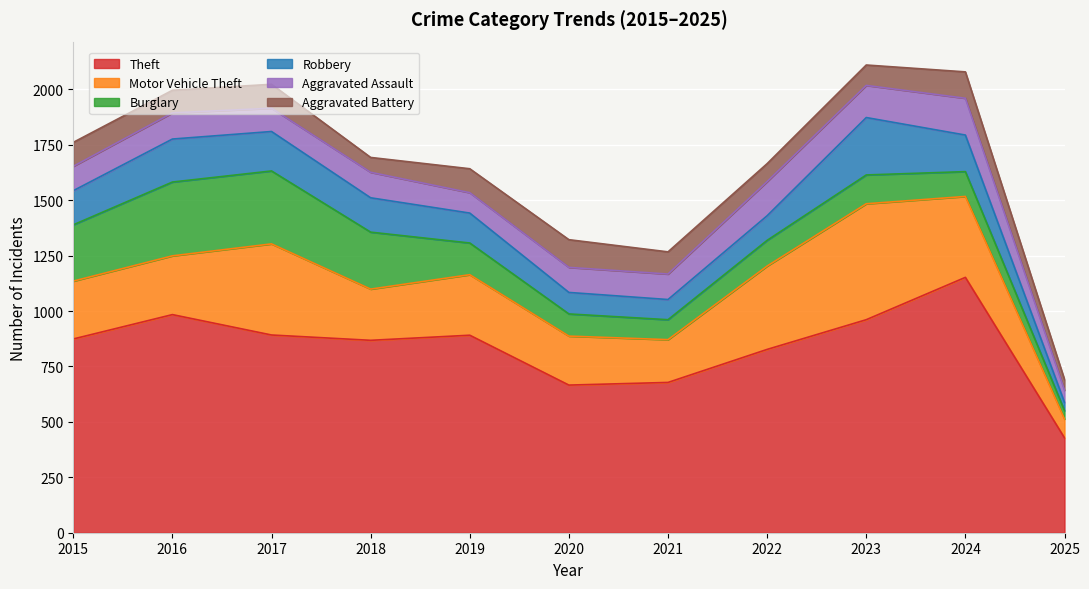

True or false: Robbery and Theft cross at least once.

False